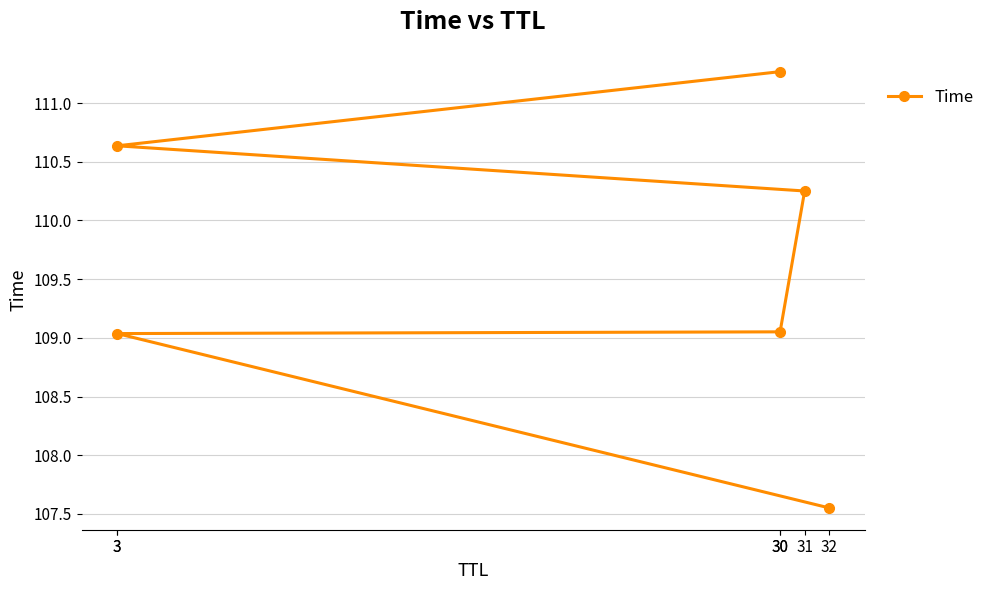

Is it true that the value at 31 is 183.7?

False